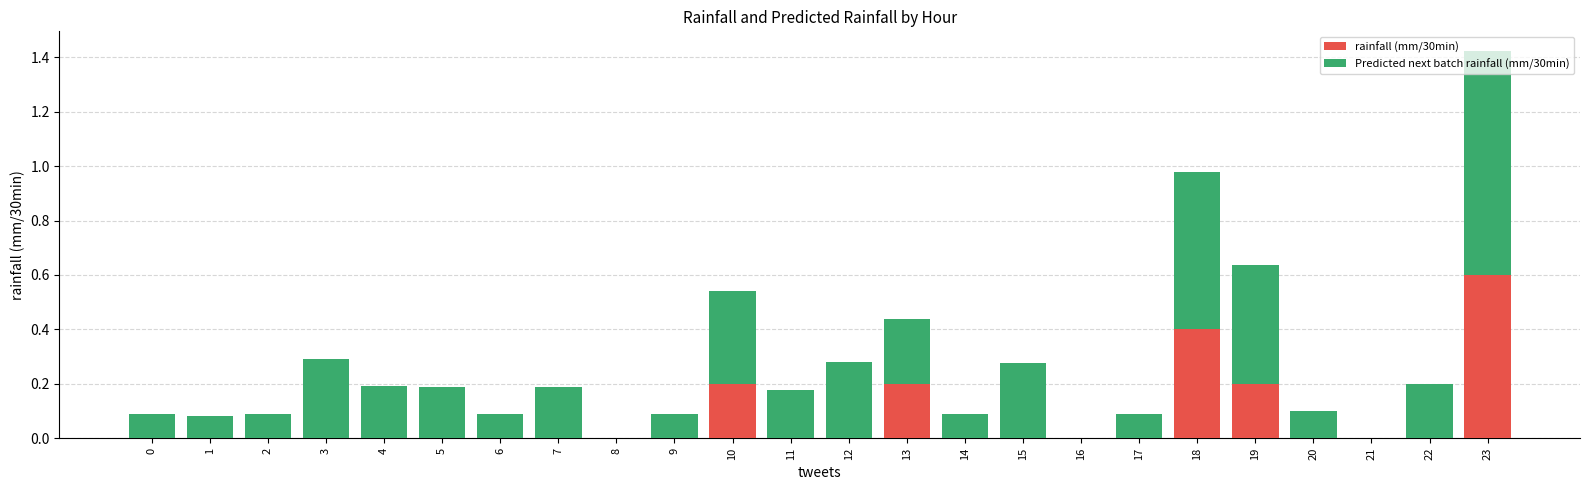

Which category has the highest value in the rainfall (mm/30min) series?

23